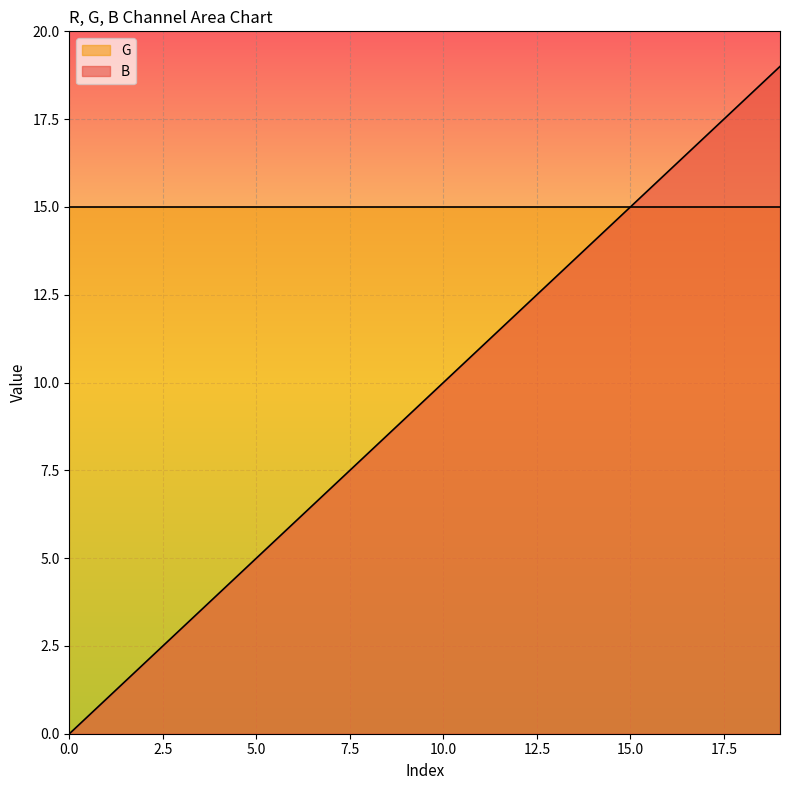

What is the minimum value for G?

15